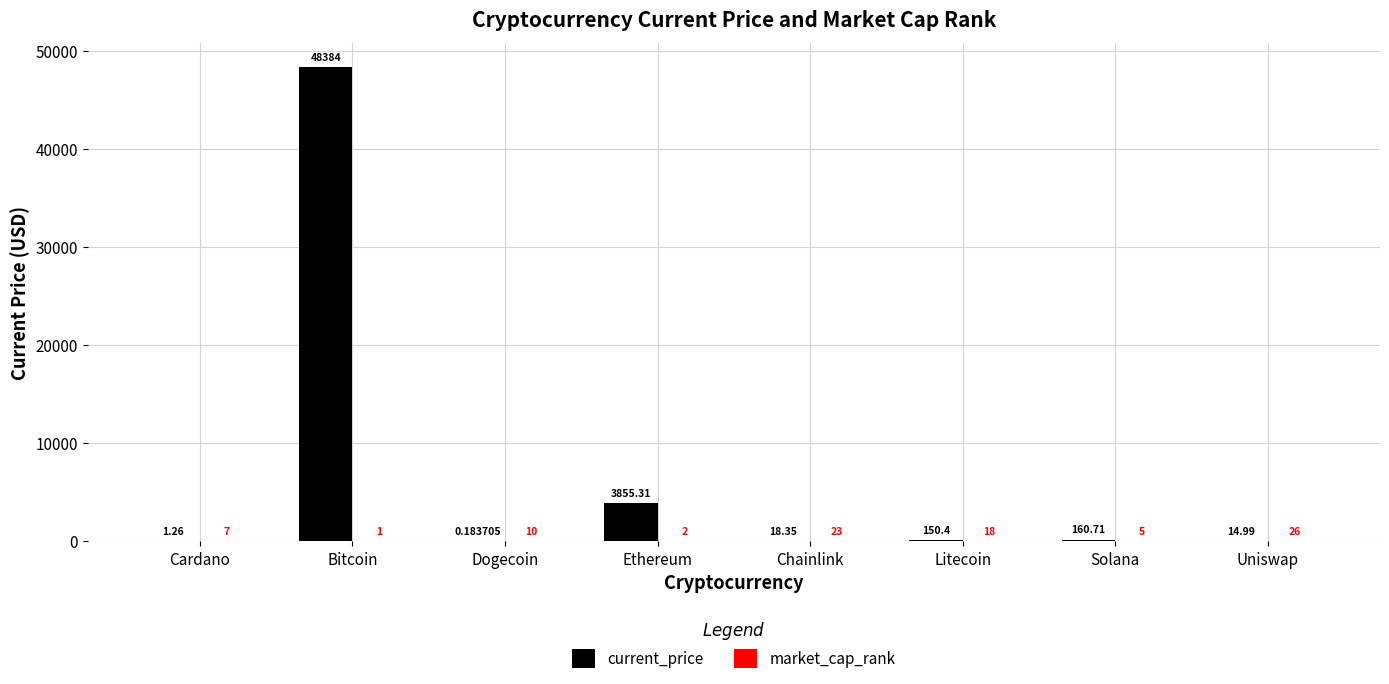

How many data points in current_price are above 150?

4